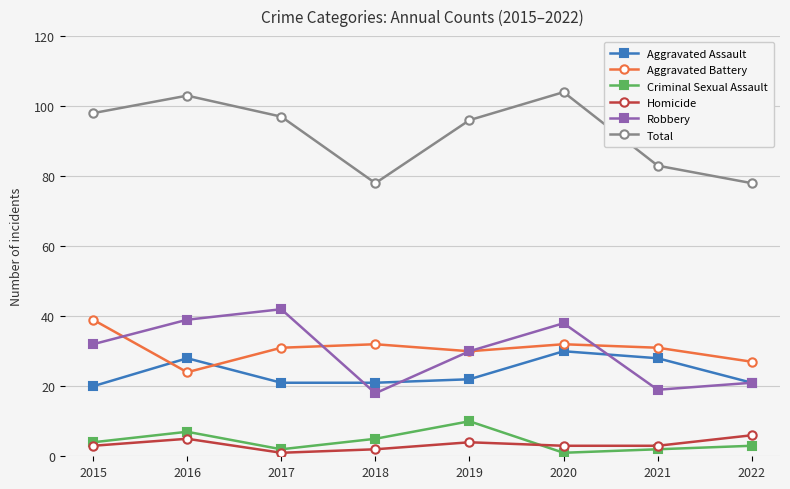

What is the difference between the Aggravated Battery values at 2017 and 2016?

7